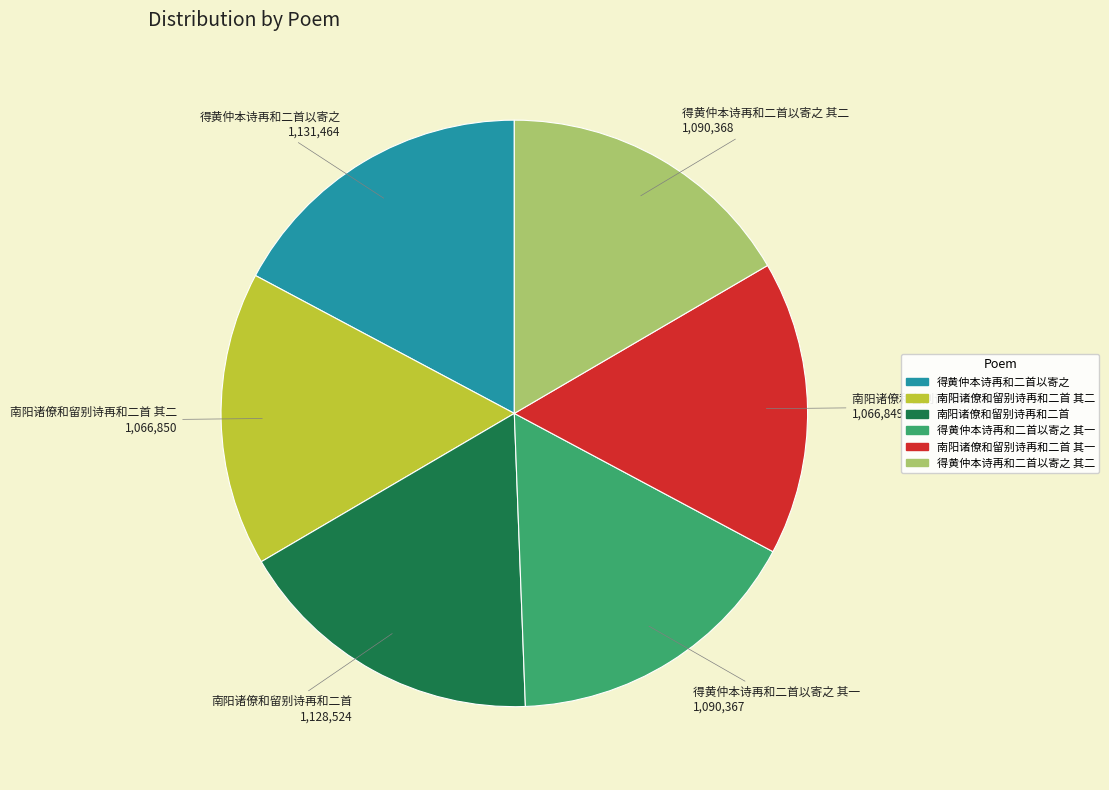

The 南阳诸僚和留别诗再和二首 其一 slice represents 31% of the pie. True or false?

False